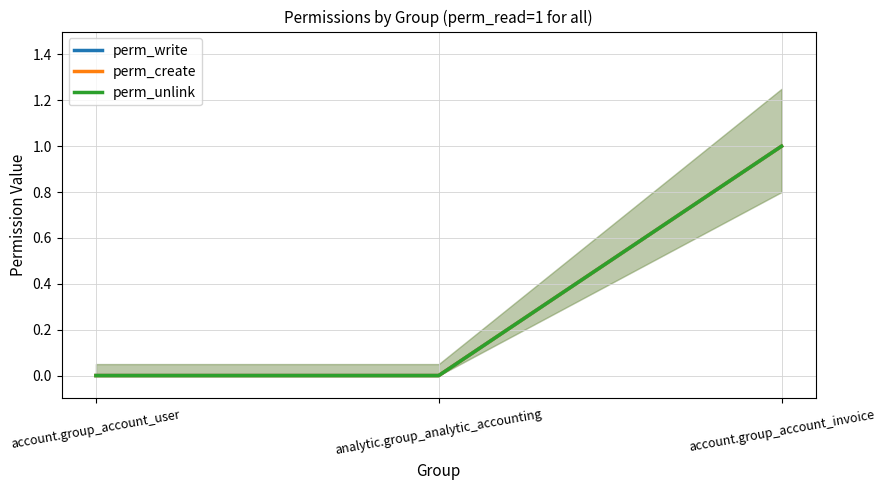

At how many categories does at least one series exceed 0?

1